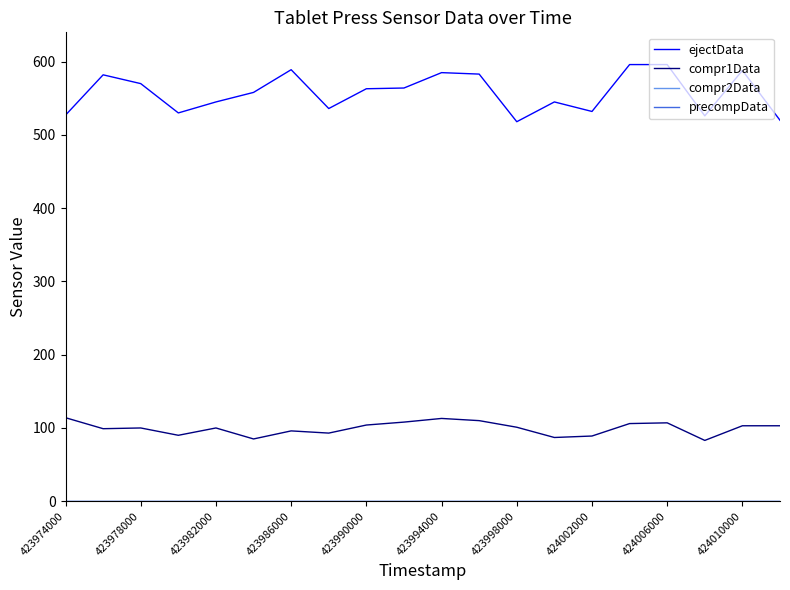

True or false: ejectData and compr1Data intersect in this chart.

False